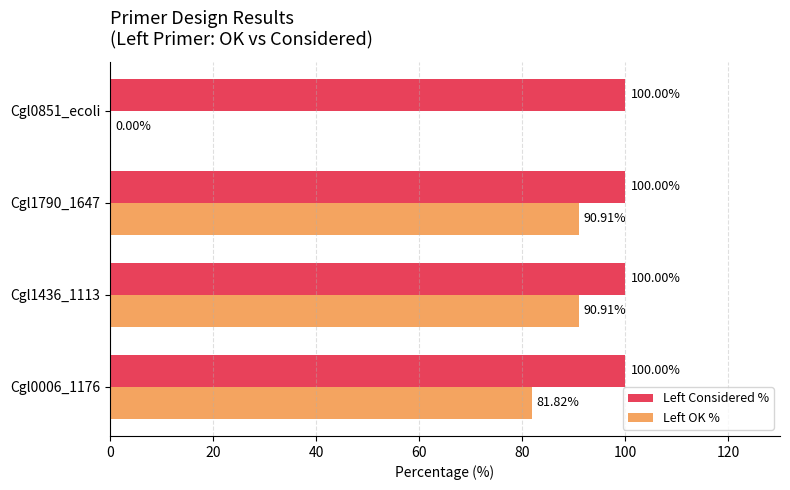

Which series changed the most between Cgl0006_1176 and Cgl1790_1647?

Left OK %